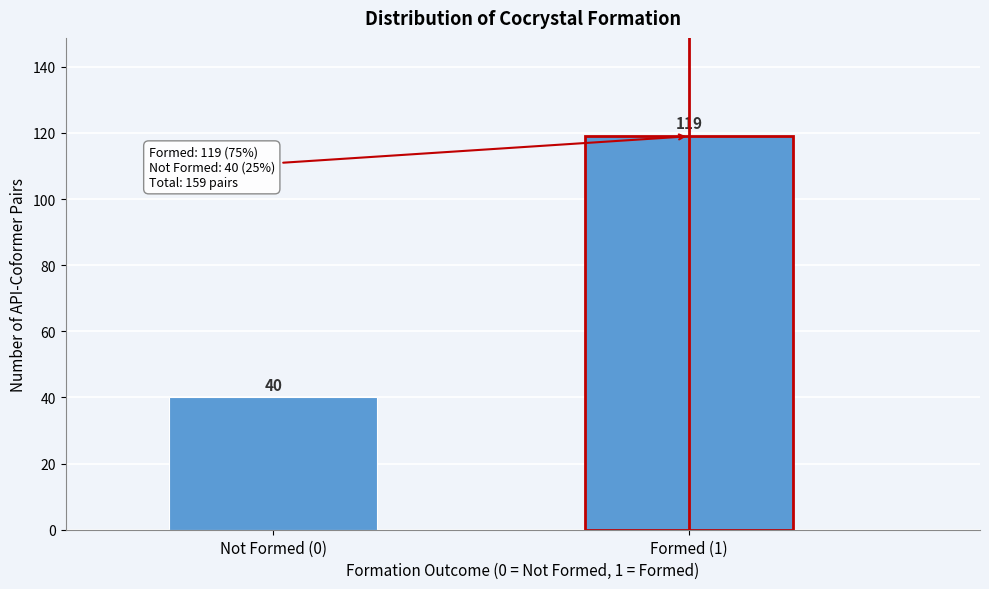

Reading left to right, extract all data points from this chart.

Not Formed (0)=40	Formed (1)=119